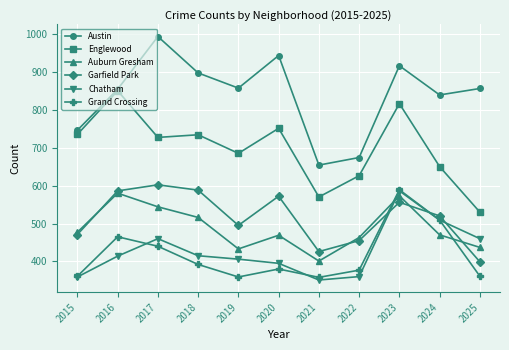

Does the chart have visible grid lines?

Yes